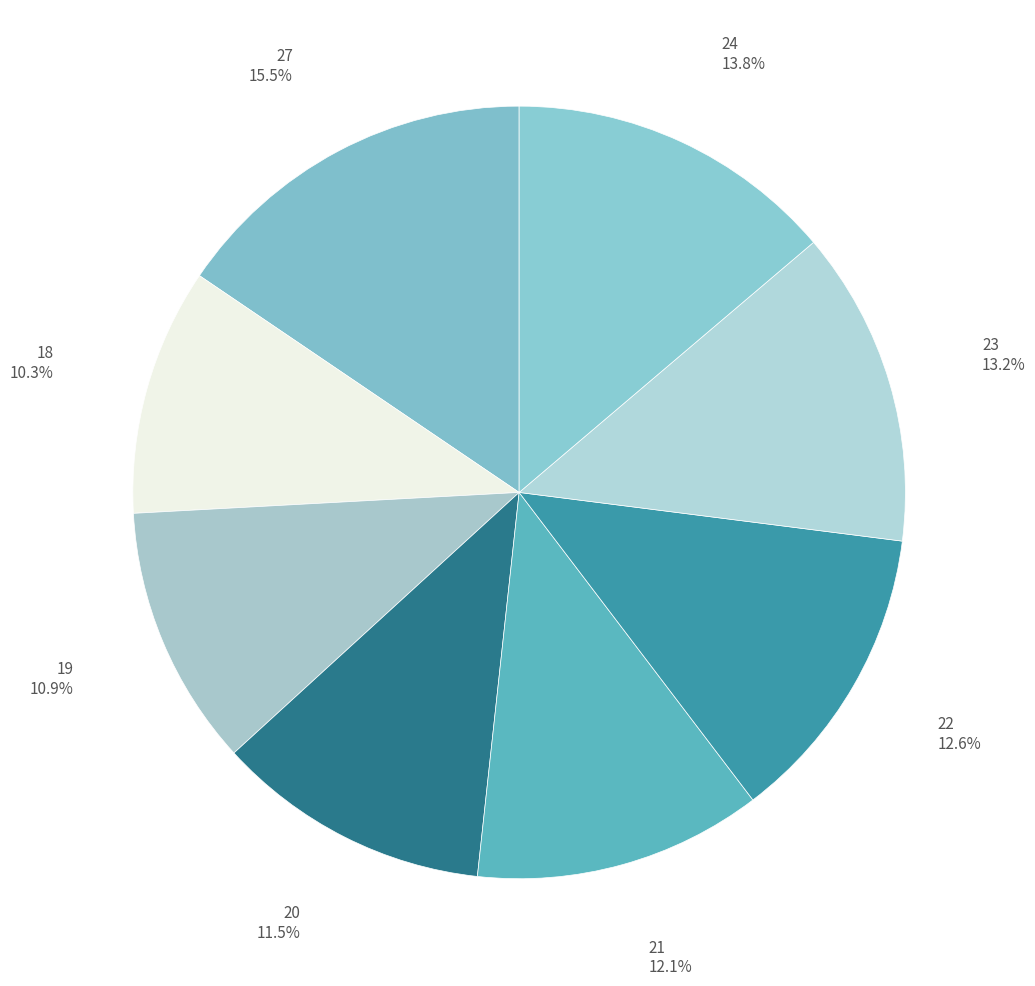

Which has a higher value, 18 or 27?

27